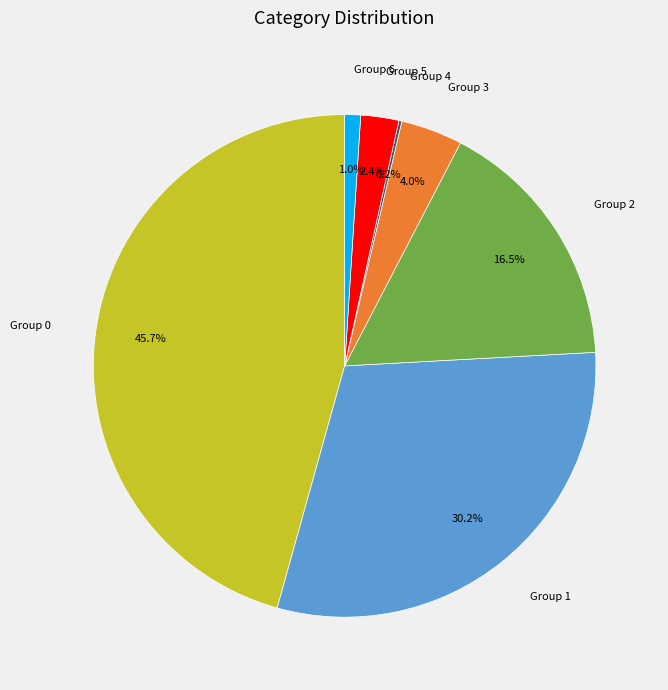

Which slice is the largest?

Group 0